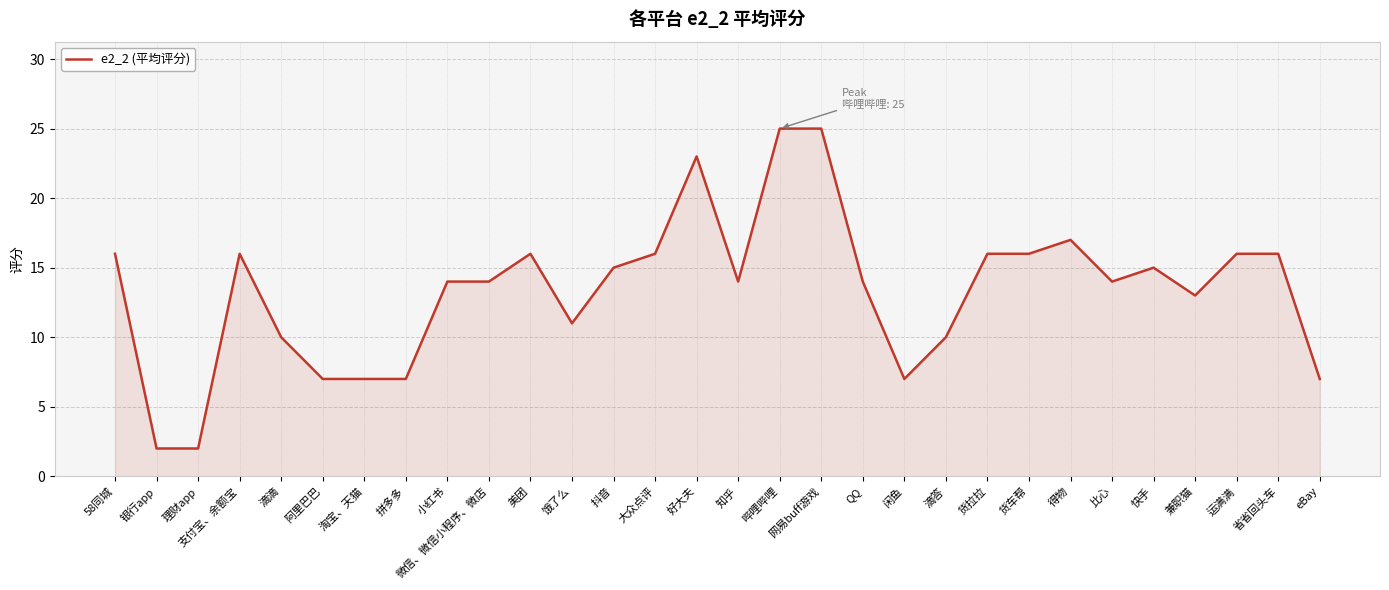

Where is the first local maximum?

支付宝、余额宝